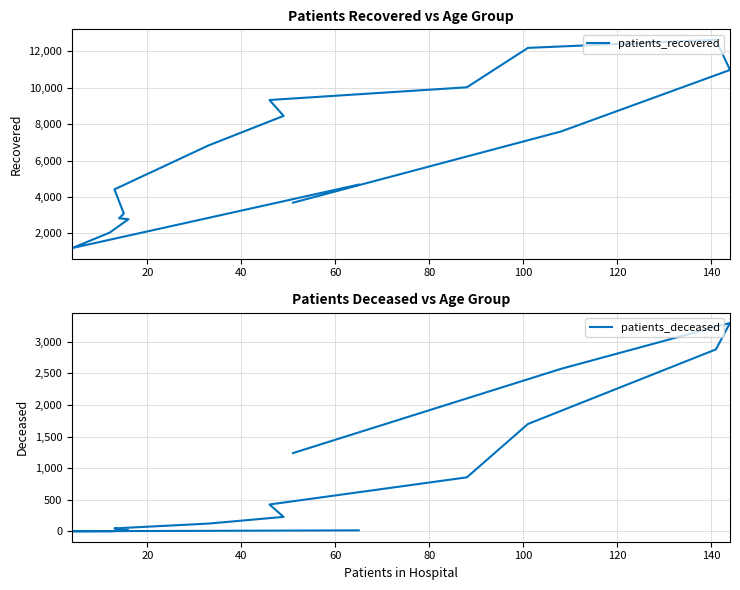

List the series in order of their peak value, highest first.

patients_recovered, patients_deceased